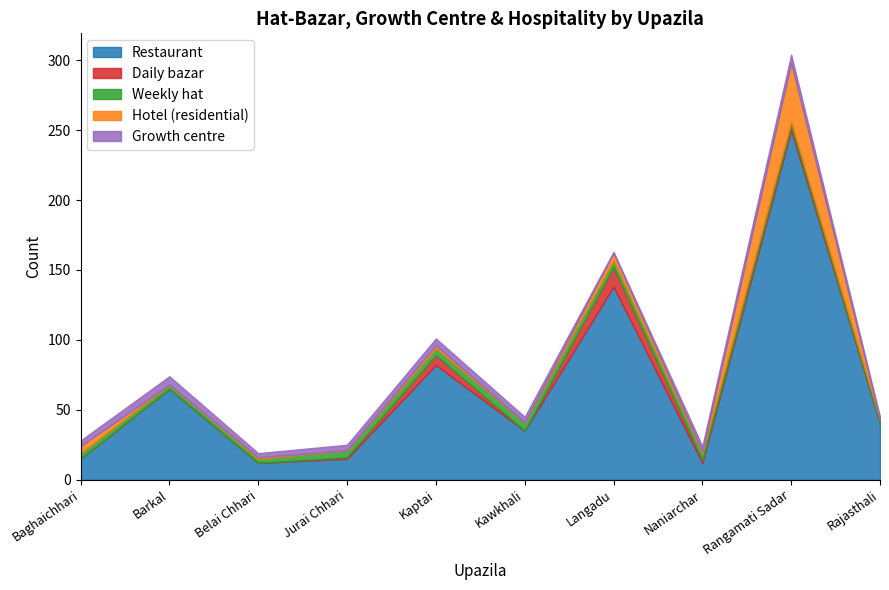

What position from the left is Jurai Chhari?

4